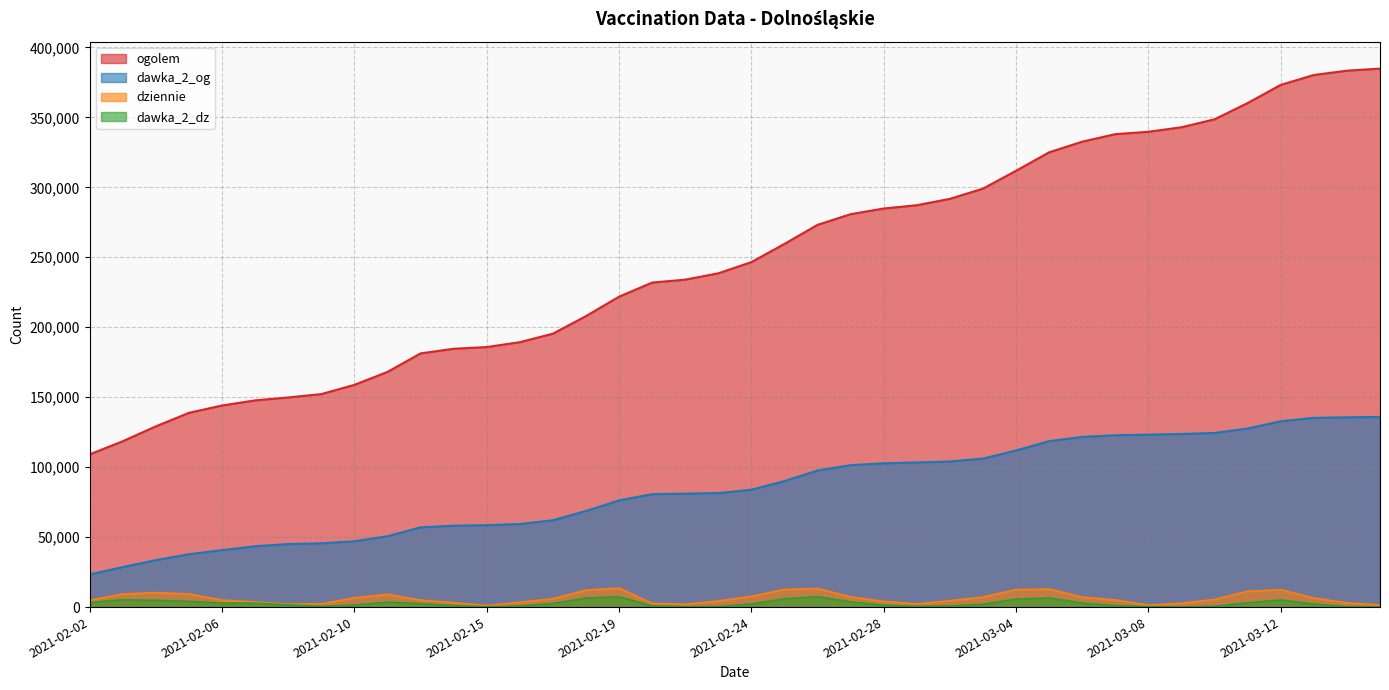

Reading left to right, extract all data points from this chart.

ogolem: 109132	118541	129151	138821	144056	147723	149820	152210	158809	168059	181297	184614	185823	189324	195378	207946	221843	231917	233999	238549	246543	259562	273186	280798	284847	287205	291761	299064	311820	325019	332620	337986	339684	342918	348612	360238	373212	380260	383354	384842
dziennie: 4891	9325	10365	9355	5034	3661	2084	2329	6568	9142	4973	3181	1079	3453	5968	12129	13577	2672	1999	4367	7664	12598	13308	7301	4039	2238	4544	7171	12443	12936	7120	5101	1404	2739	5448	11284	12381	6499	2985	1438
dawka_2_og: 23304	28605	33540	37796	40693	43484	45060	45607	47038	50652	56982	58152	58526	59387	62042	68692	76232	80703	81071	81489	83844	90084	97601	101430	102761	103367	104058	106120	111952	118590	121619	122804	123246	123732	124453	127608	132826	135247	135638	135892
dawka_2_dz: 3336	5281	4836	4124	2826	2789	1576	523	1392	3560	2517	1078	255	820	2606	6483	7411	897	316	406	2265	5942	7412	3746	1324	568	723	2079	5764	6516	2881	1065	337	102	642	3051	5095	2231	349	232